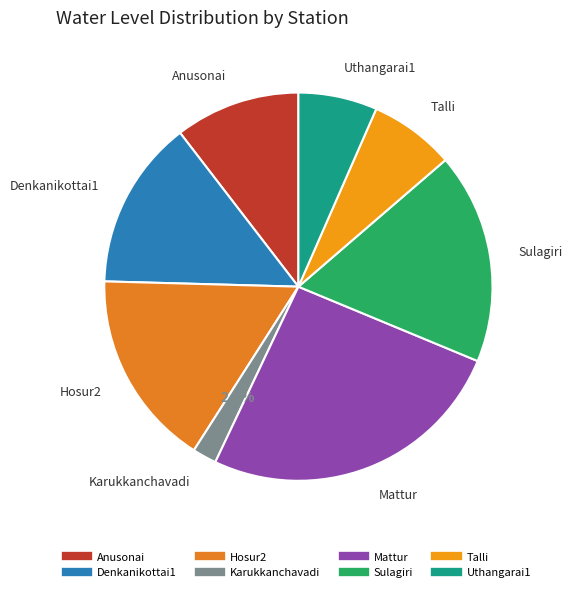

To the nearest percent, what is the difference between the largest and smallest slice percentages?

24%